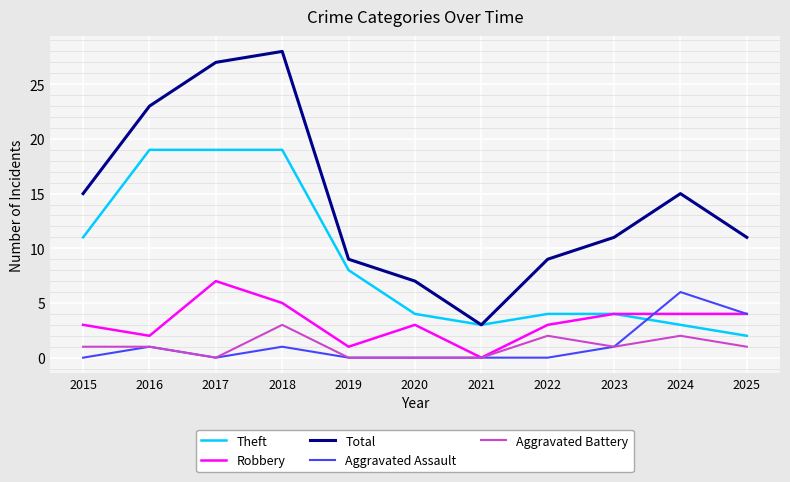

The Total series shows 15 at 2024. True or false?

True